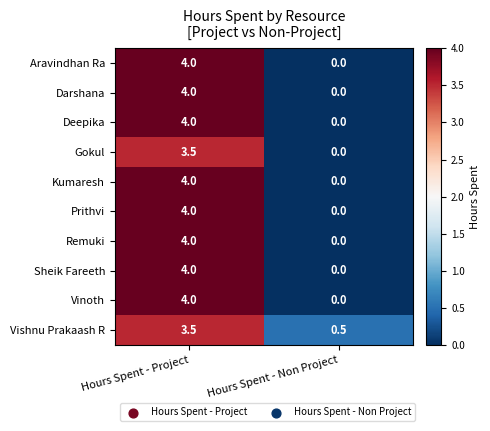

Reading right to left, extract all data points from this chart.

Aravindhan Ra: Hours Spent - Non Project=0.0	Hours Spent - Project=4.0
Darshana: Hours Spent - Non Project=0.0	Hours Spent - Project=4.0
Deepika: Hours Spent - Non Project=0.0	Hours Spent - Project=4.0
Gokul: Hours Spent - Non Project=0.0	Hours Spent - Project=3.5
Kumaresh: Hours Spent - Non Project=0.0	Hours Spent - Project=4.0
Prithvi: Hours Spent - Non Project=0.0	Hours Spent - Project=4.0
Remuki: Hours Spent - Non Project=0.0	Hours Spent - Project=4.0
Sheik Fareeth: Hours Spent - Non Project=0.0	Hours Spent - Project=4.0
Vinoth: Hours Spent - Non Project=0.0	Hours Spent - Project=4.0
Vishnu Prakaash R: Hours Spent - Non Project=0.5	Hours Spent - Project=3.5